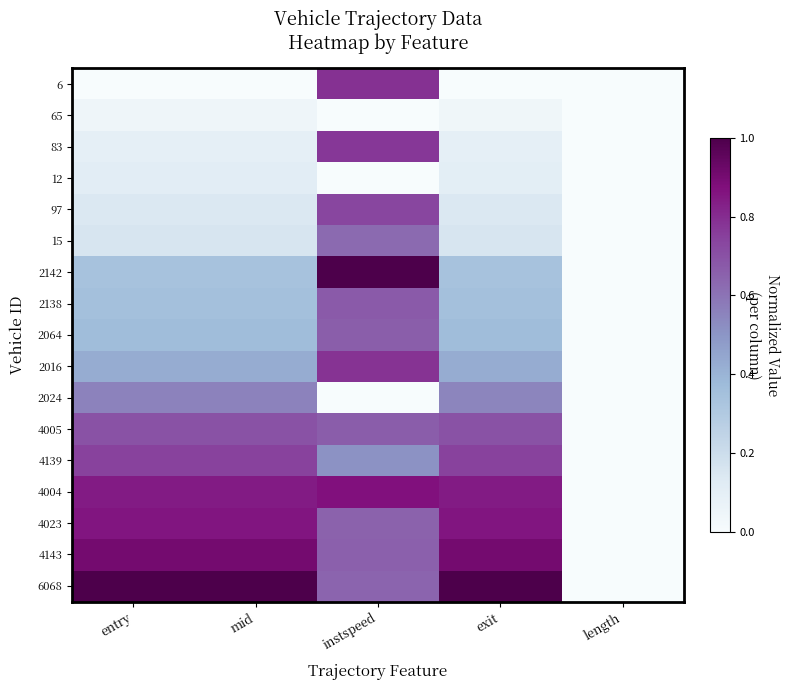

Rank the series at instspeed from lowest to highest value.

65, 12, 2024, 4139, 15, 6068, 4023, 4143, 2064, 4005, 2138, 97, 83, 2016, 6, 4004, 2142